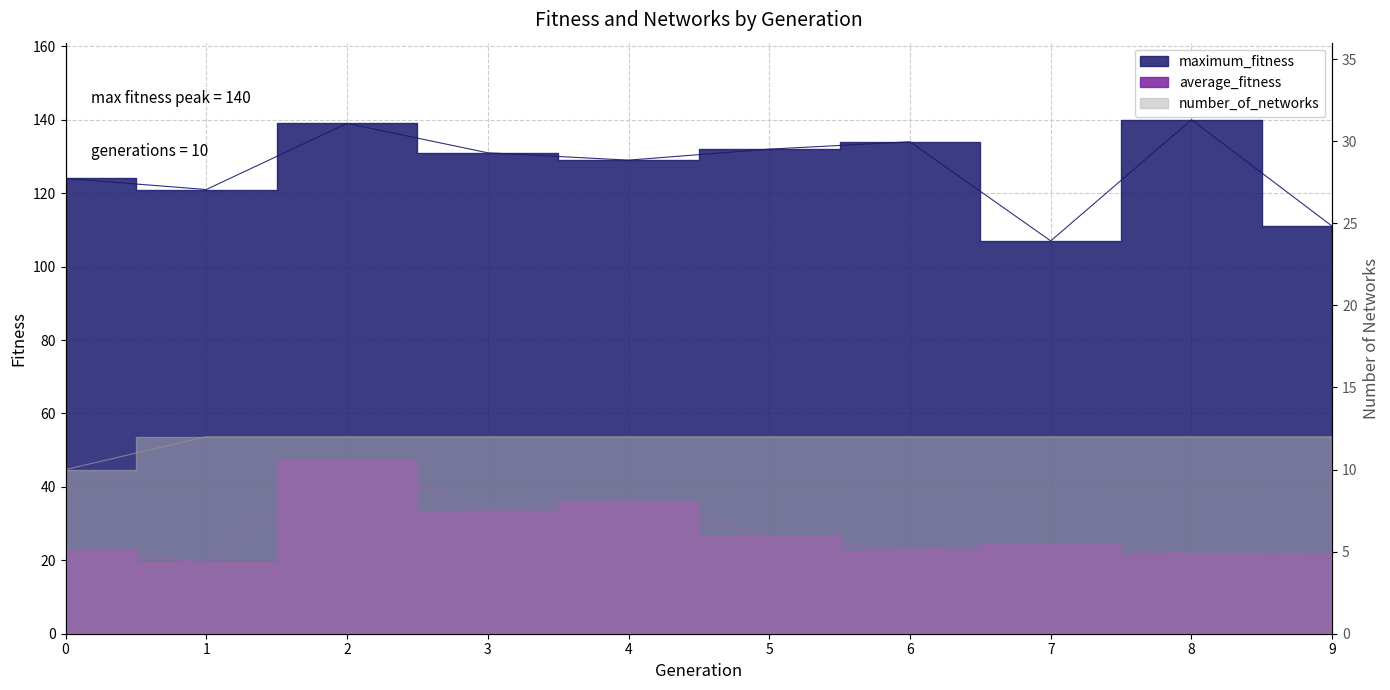

True or false: number_of_networks and maximum_fitness cross at least once.

False